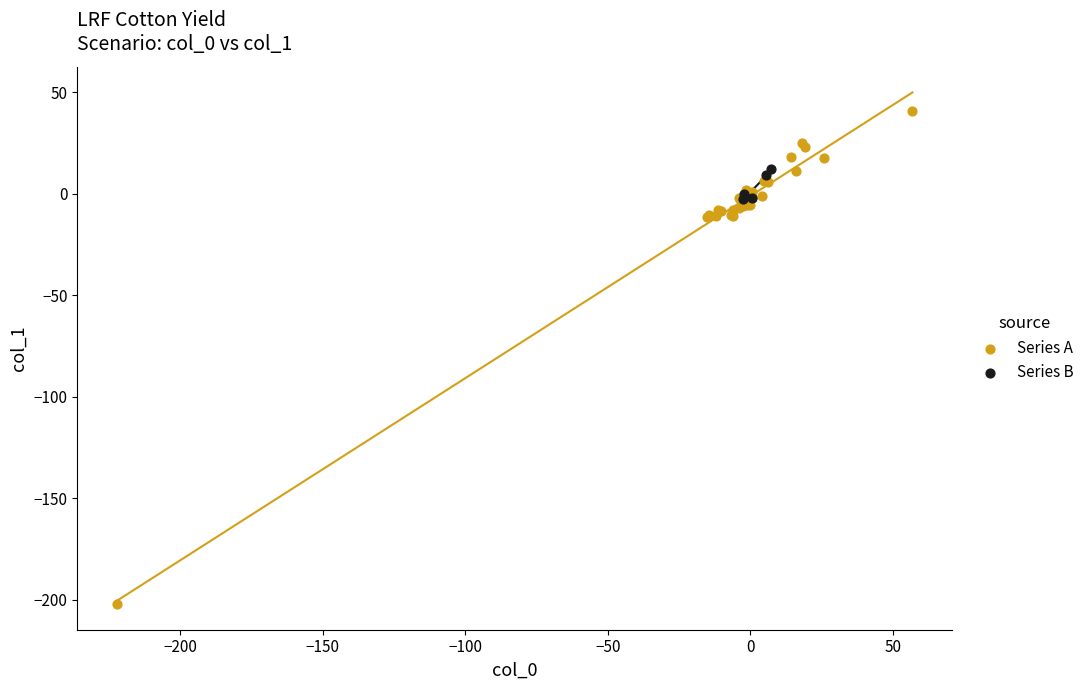

Which series reaches the minimum Y coordinate?

Series A